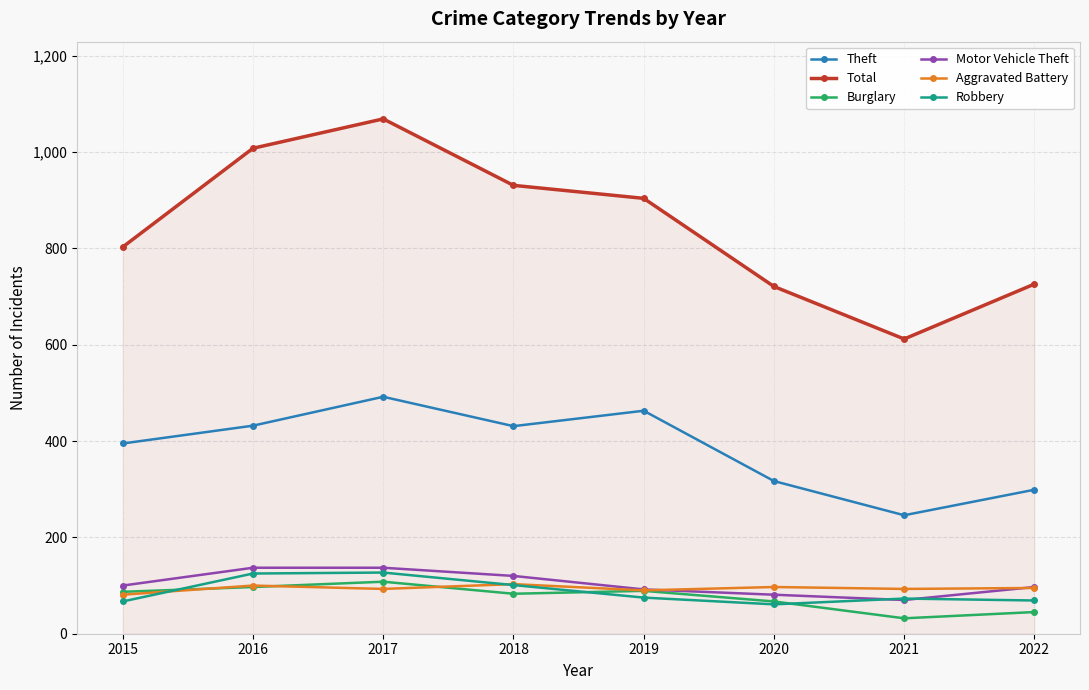

What is the smallest value displayed?

32